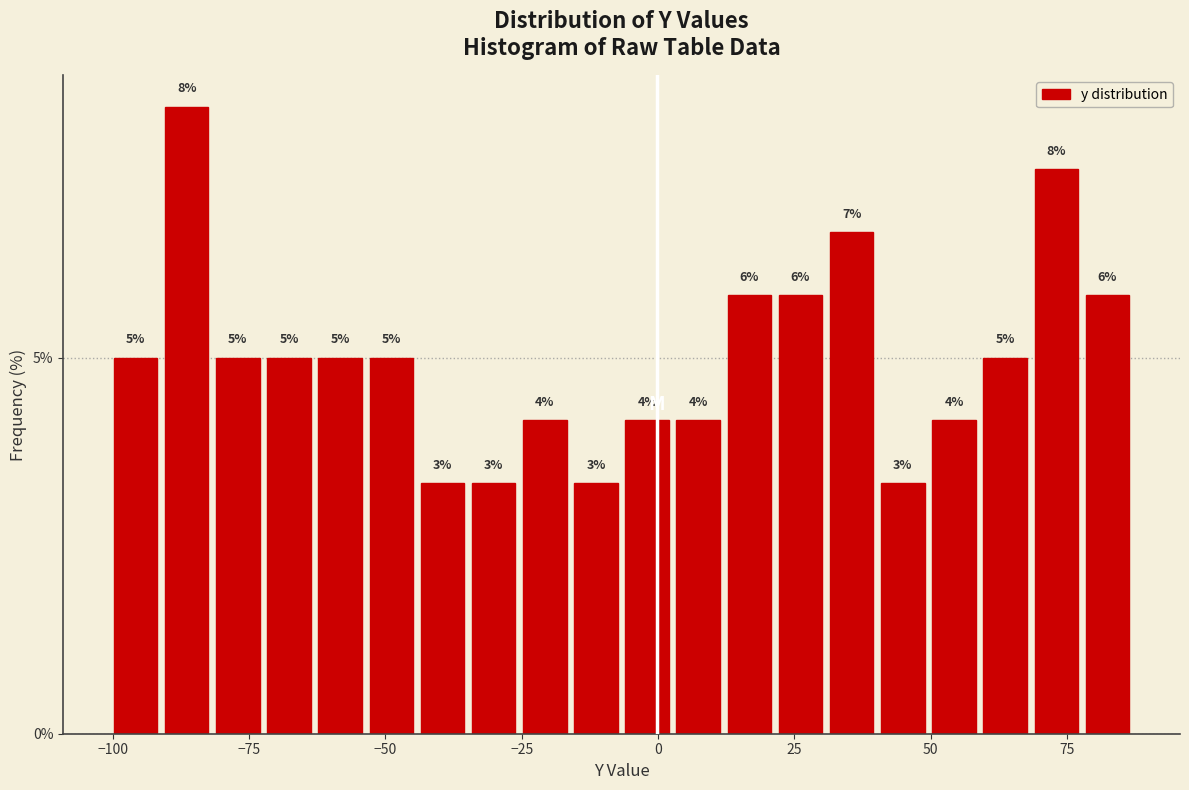

Around what value on the x-axis is the tallest bar? Give the approximate position of its centre, as read against the axis.

-85